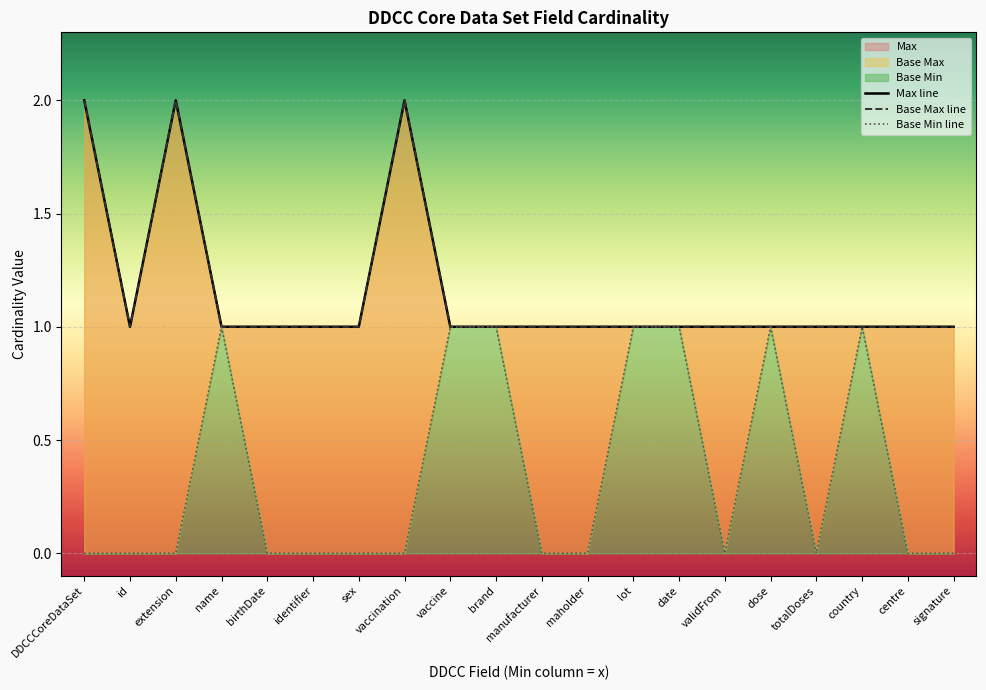

What is the label of the 12th point from the left?

maholder